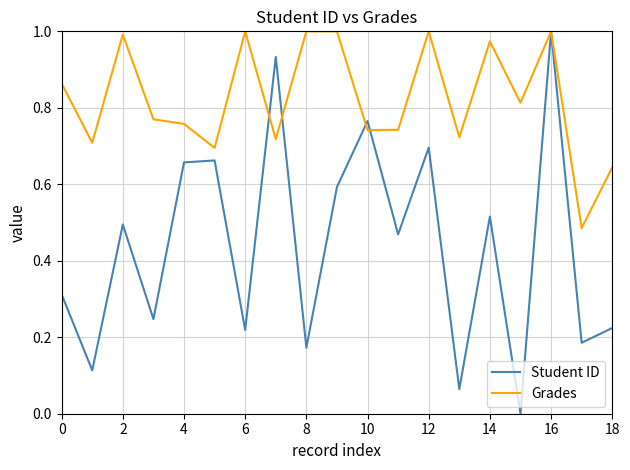

List the series in order of their overall mean, lowest first.

Student ID, Grades